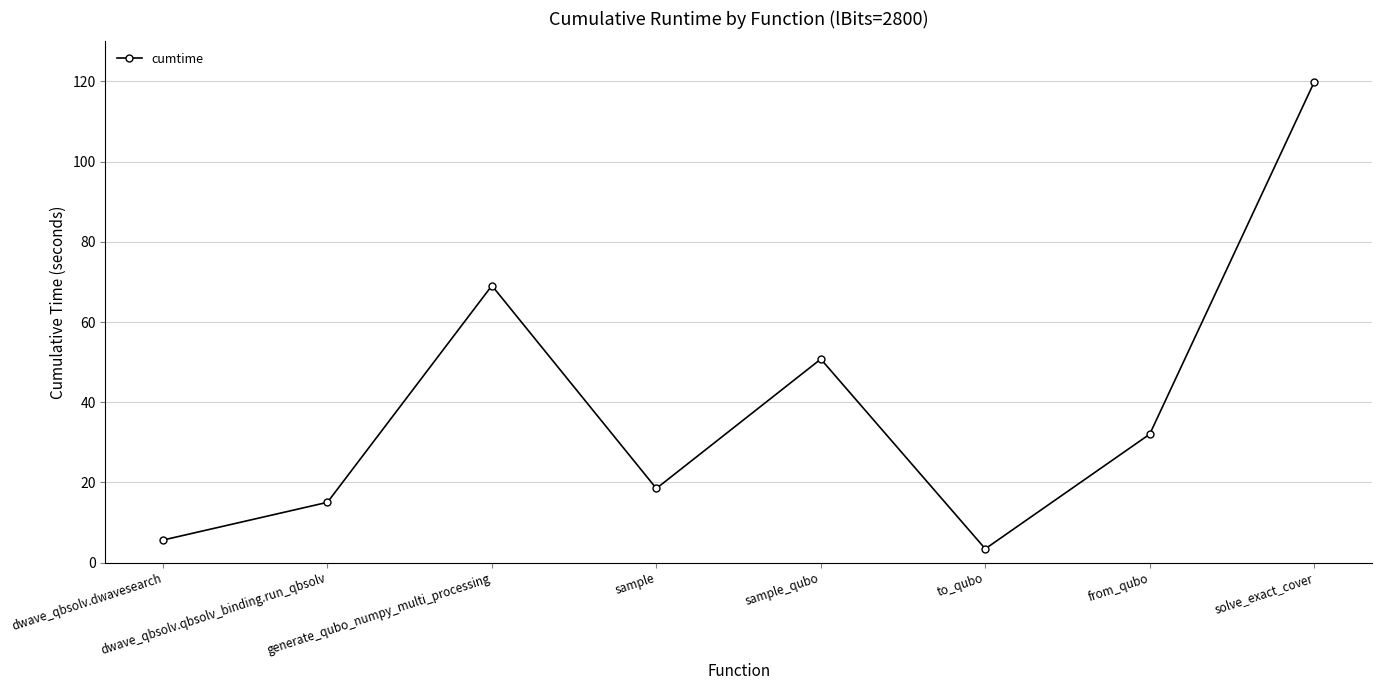

List the labels in order of value, smallest first.

to_qubo, dwave_qbsolv.dwavesearch, dwave_qbsolv.qbsolv_binding.run_qbsolv, sample, from_qubo, sample_qubo, generate_qubo_numpy_multi_processing, solve_exact_cover